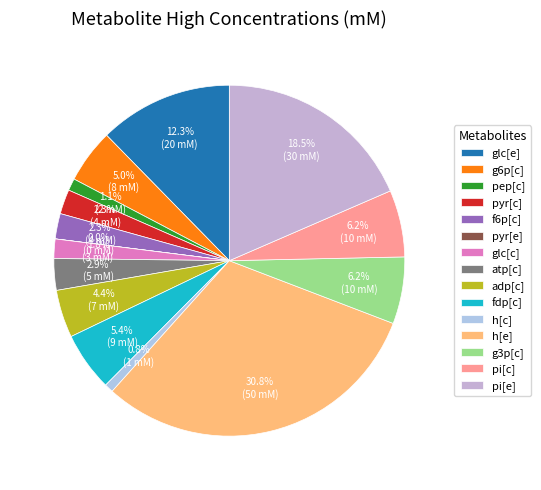

How many slices are in this pie chart?

15